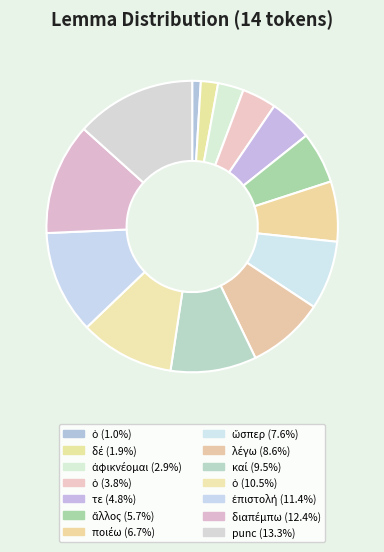

Does any single category account for the majority?

No